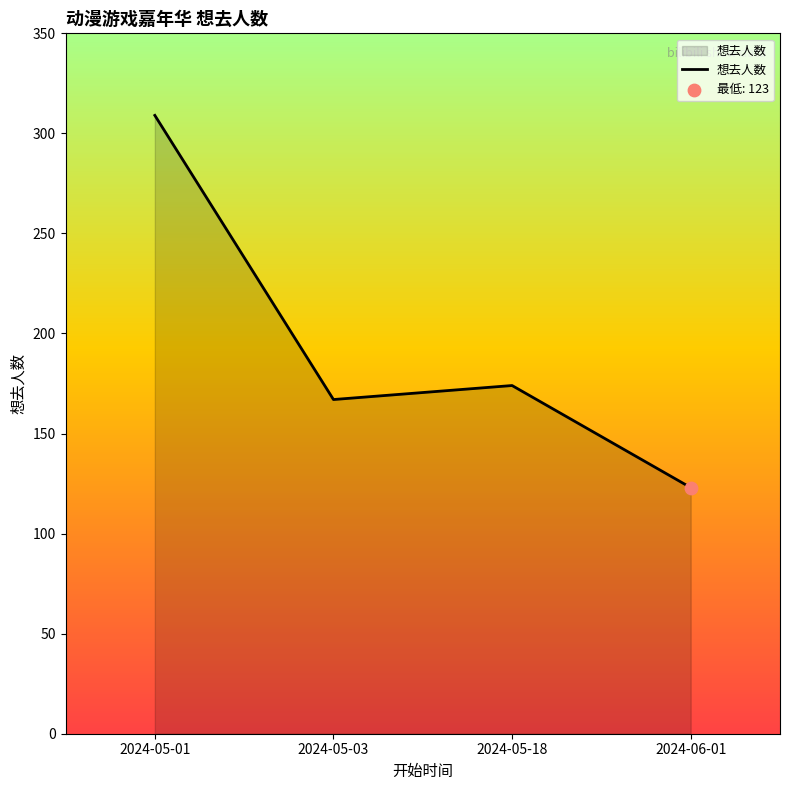

What is the change in value from 2024-05-01 to 2024-06-01?

-186